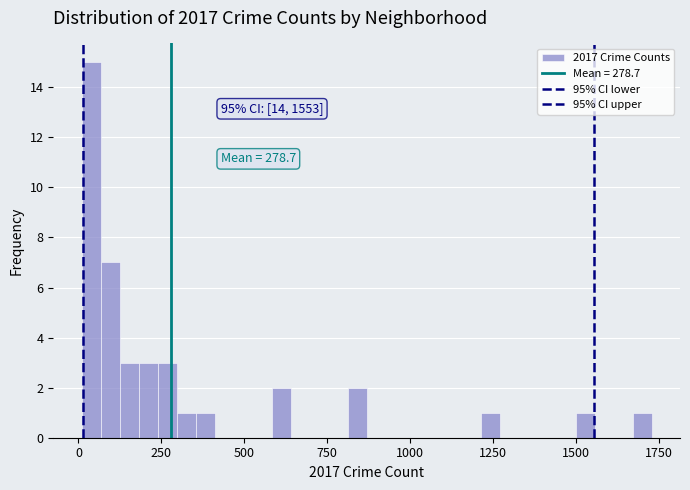

Around what value on the x-axis is the tallest bar? Give the approximate position of its centre, as read against the axis.

50